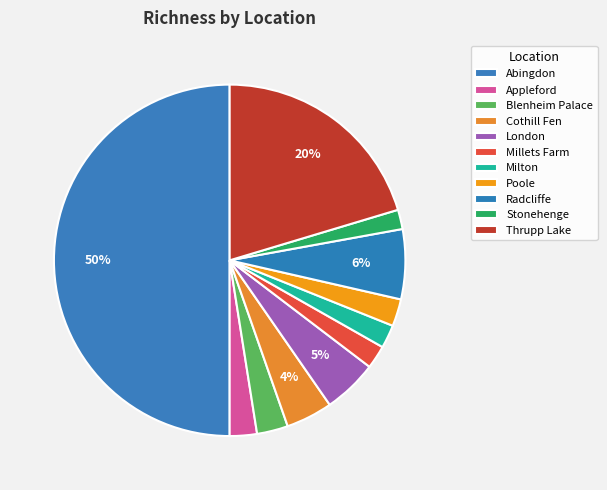

How many slices are in this pie chart?

11